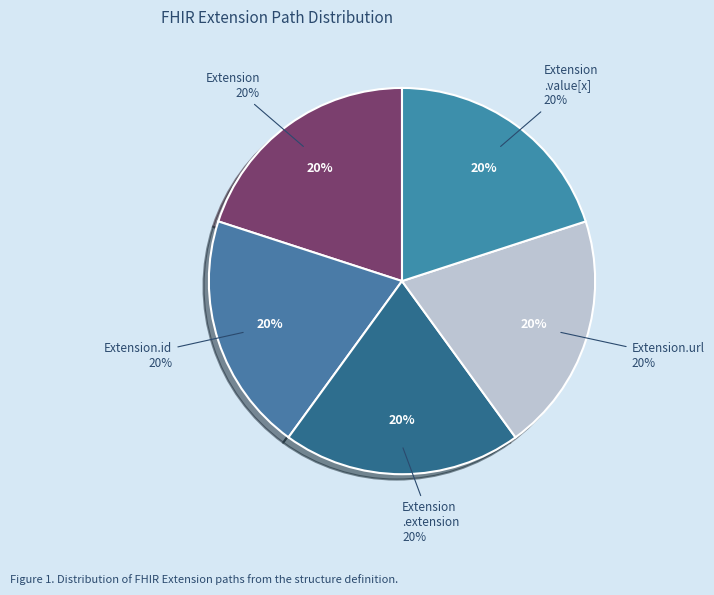

Which slice is the largest?

Extension.url